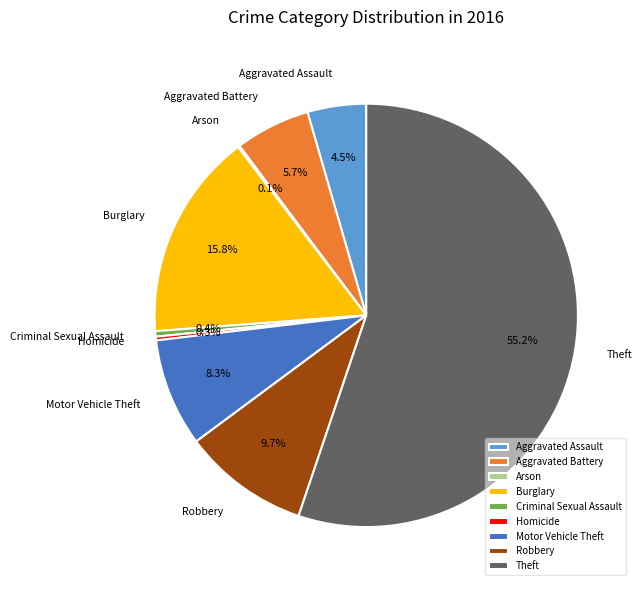

Does any single category account for the majority?

Yes